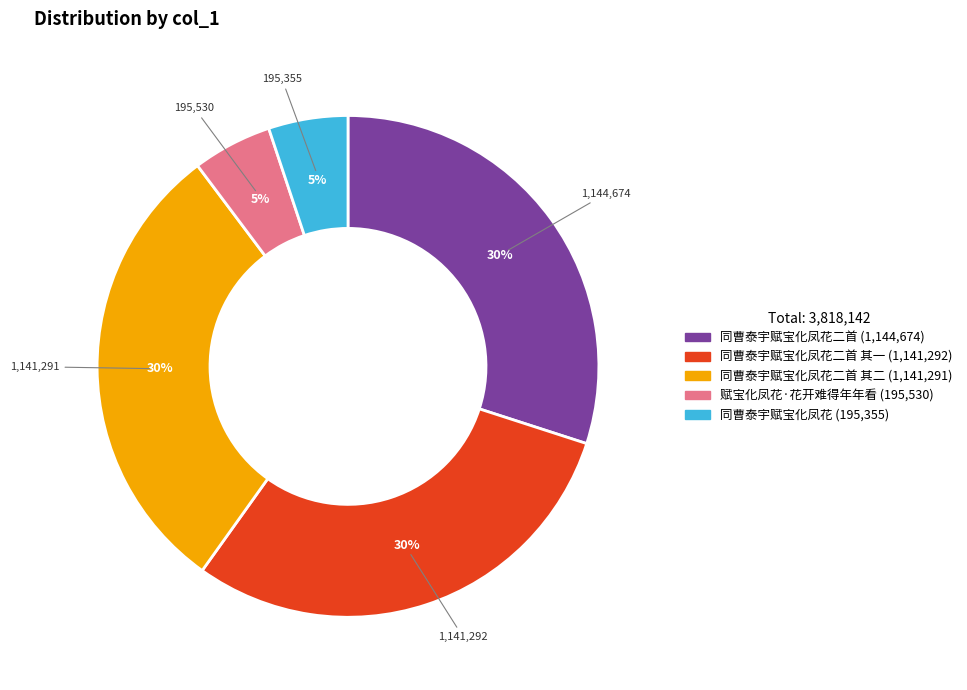

Is there any slice that represents more than half of the pie?

No